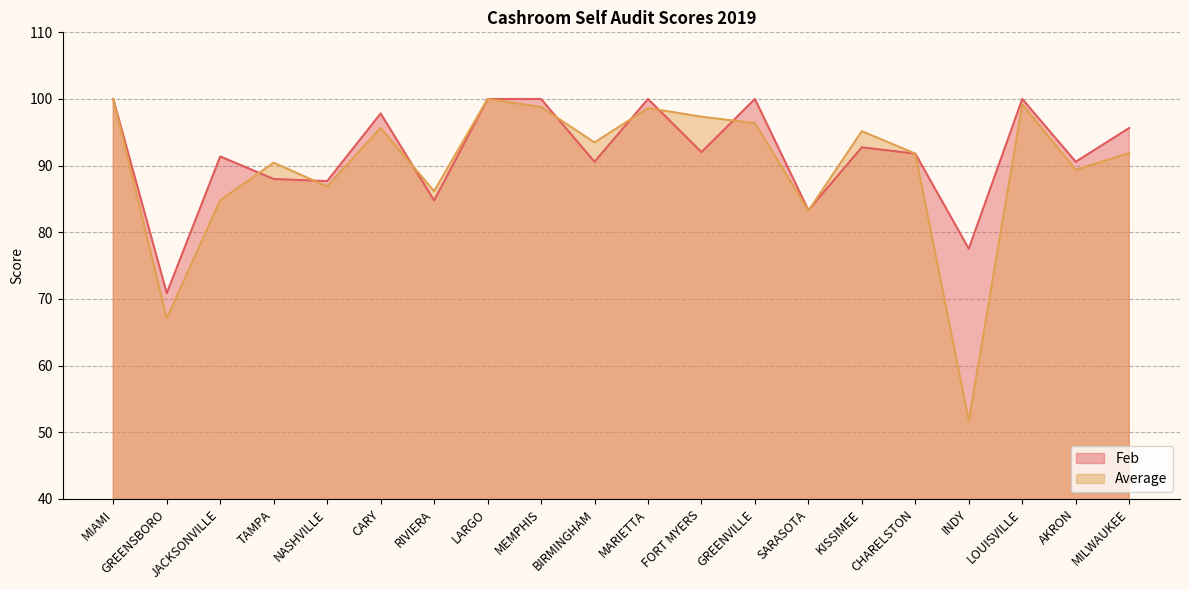

How many data points does each series have?

20